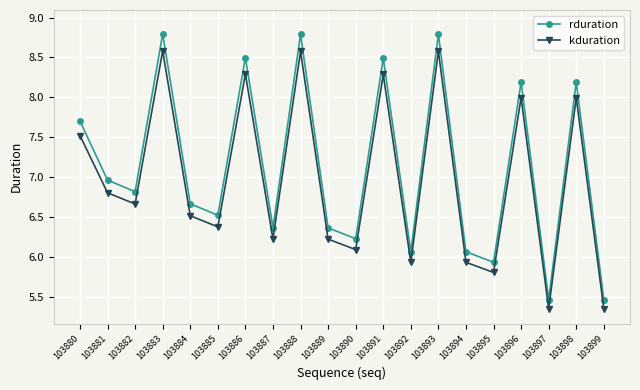

How many data points does each series have?

20